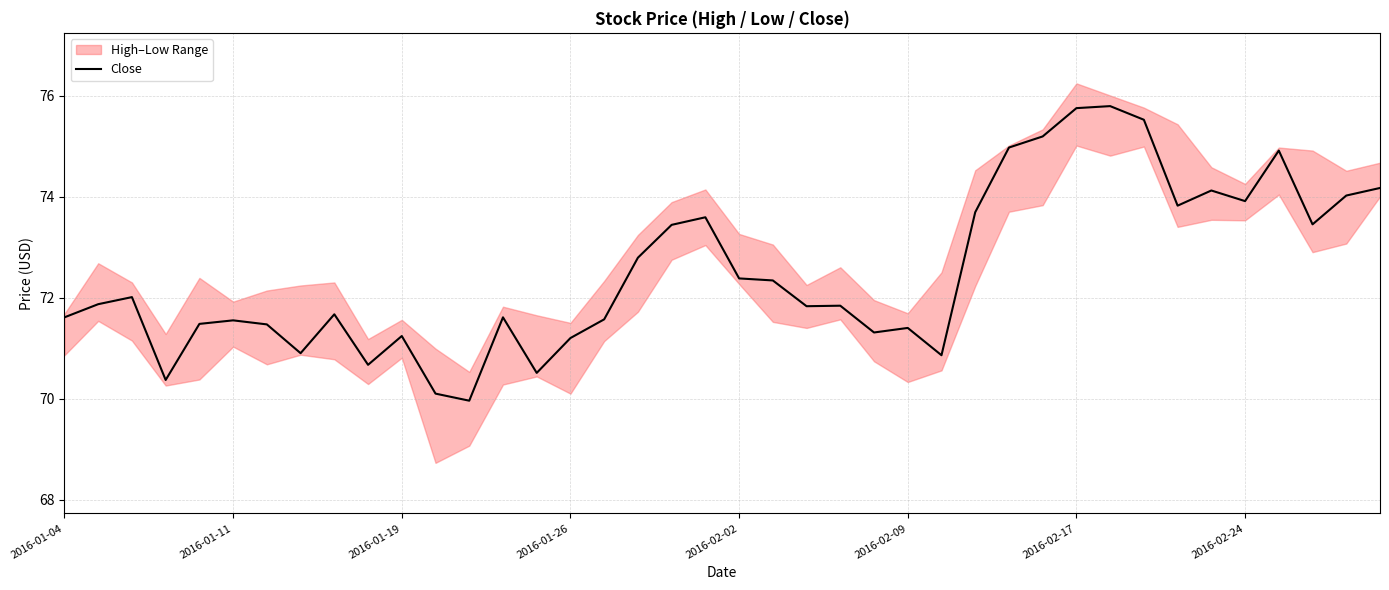

Reading right to left, transcribe all the data shown in this chart.

74.2	74.0	73.5	74.9	73.9	74.1	73.8	75.5	75.8	75.8	75.2	75.0	73.7	70.9	71.4	71.3	71.8	71.8	72.3	72.4	73.6	73.4	72.8	71.6	71.2	70.5	71.6	70.0	70.1	71.2	70.7	71.7	70.9	71.5	71.5	71.5	70.4	72.0	71.9	71.6